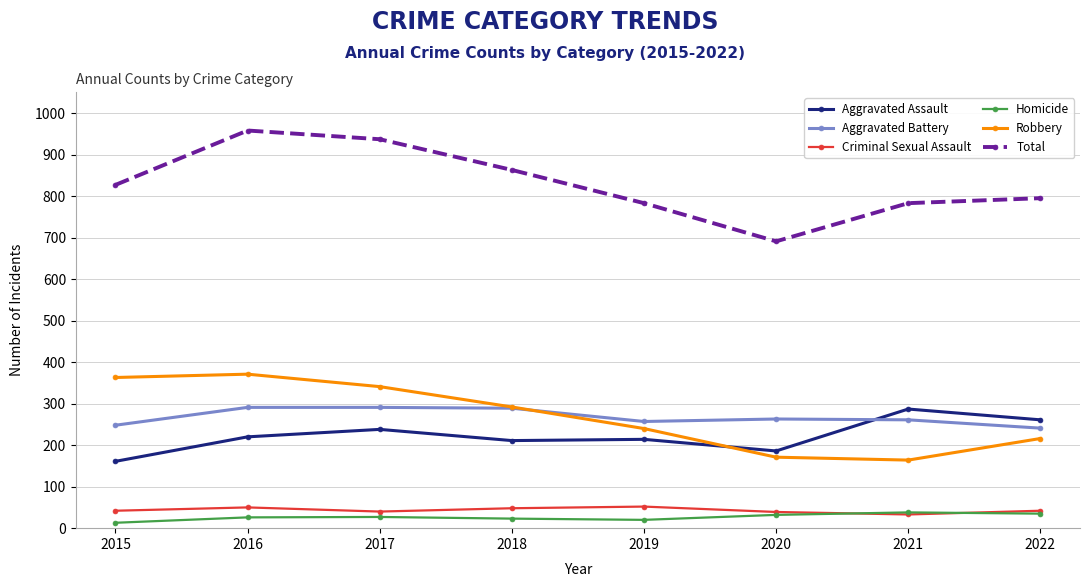

The Aggravated Assault series shows 211 at 2018. True or false?

True